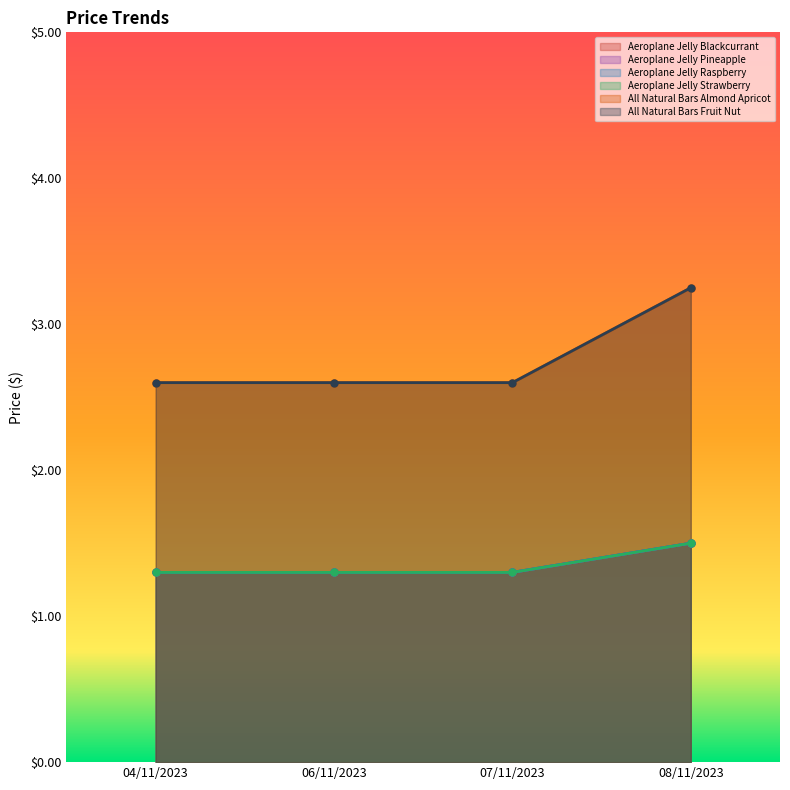

True or false: Aeroplane Jelly Raspberry and Aeroplane Jelly Strawberry intersect in this chart.

False